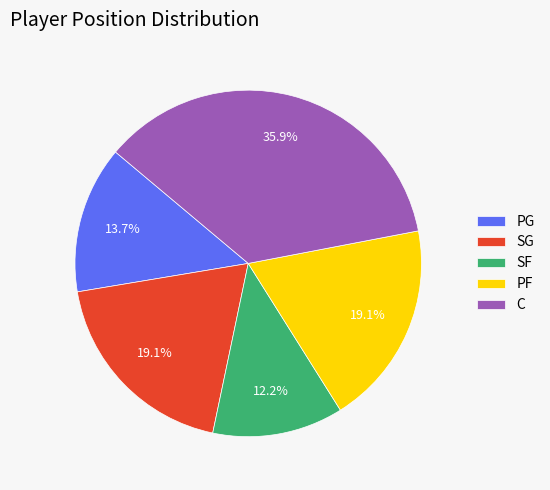

What is the ratio of the value at C to the value at SG?

1.9